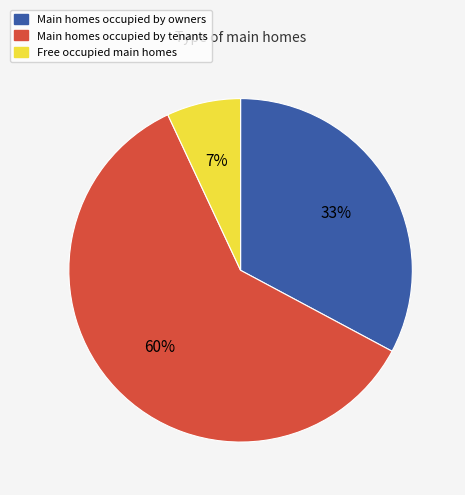

To the nearest percent, what is the average slice percentage?

33%